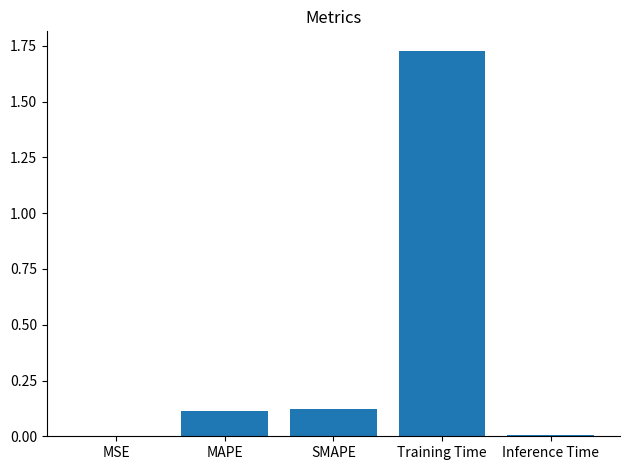

What is the sum of all values?

2.0